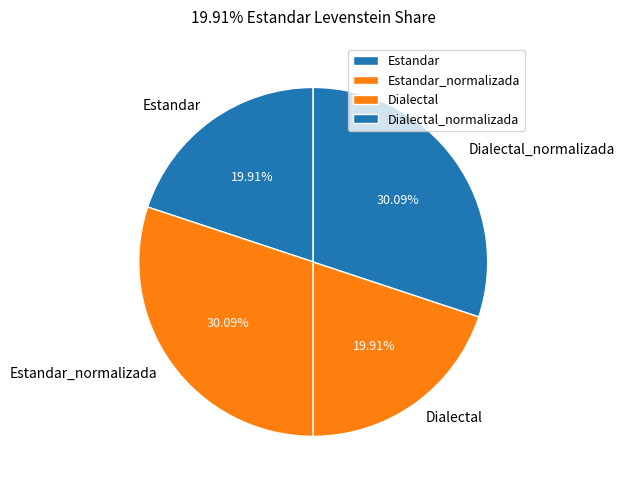

Which has a higher value, Dialectal_normalizada or Estandar?

Dialectal_normalizada